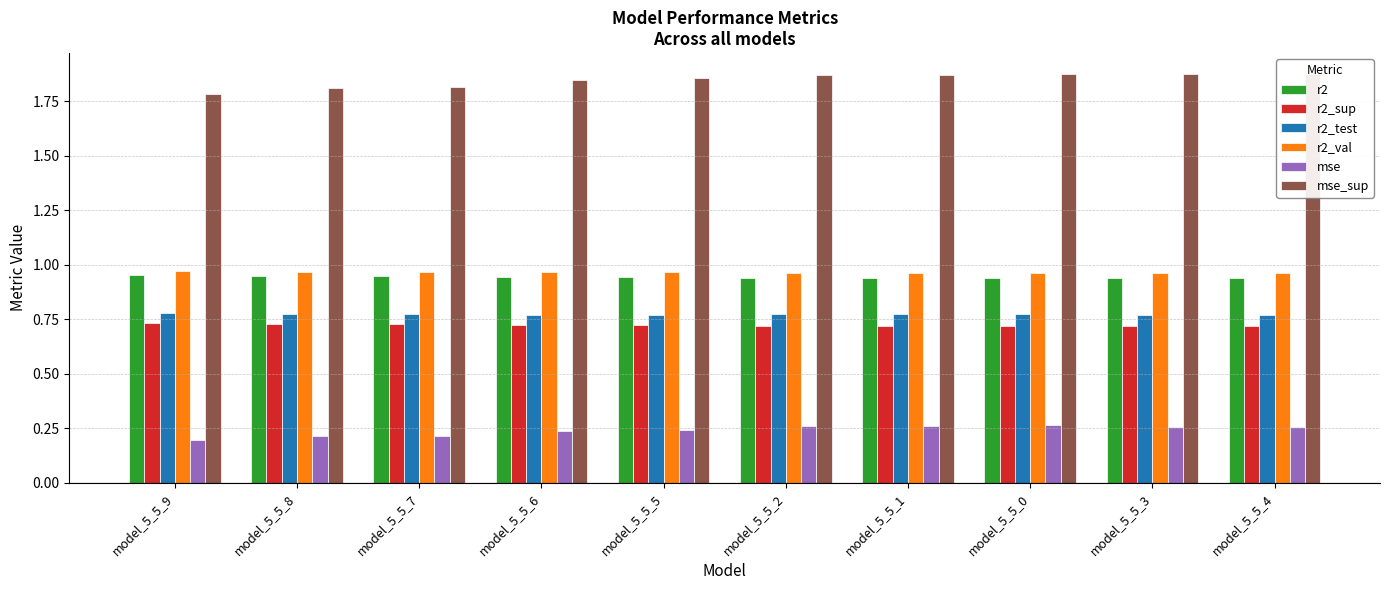

Reading left to right, transcribe all the data shown in this chart.

r2: model_5_5_9=1.0	model_5_5_8=0.9	model_5_5_7=0.9	model_5_5_6=0.9	model_5_5_5=0.9	model_5_5_2=0.9	model_5_5_1=0.9	model_5_5_0=0.9	model_5_5_3=0.9	model_5_5_4=0.9
r2_sup: model_5_5_9=0.7	model_5_5_8=0.7	model_5_5_7=0.7	model_5_5_6=0.7	model_5_5_5=0.7	model_5_5_2=0.7	model_5_5_1=0.7	model_5_5_0=0.7	model_5_5_3=0.7	model_5_5_4=0.7
r2_test: model_5_5_9=0.8	model_5_5_8=0.8	model_5_5_7=0.8	model_5_5_6=0.8	model_5_5_5=0.8	model_5_5_2=0.8	model_5_5_1=0.8	model_5_5_0=0.8	model_5_5_3=0.8	model_5_5_4=0.8
r2_val: model_5_5_9=1.0	model_5_5_8=1.0	model_5_5_7=1.0	model_5_5_6=1.0	model_5_5_5=1.0	model_5_5_2=1.0	model_5_5_1=1.0	model_5_5_0=1.0	model_5_5_3=1.0	model_5_5_4=1.0
mse: model_5_5_9=0.2	model_5_5_8=0.2	model_5_5_7=0.2	model_5_5_6=0.2	model_5_5_5=0.2	model_5_5_2=0.3	model_5_5_1=0.3	model_5_5_0=0.3	model_5_5_3=0.3	model_5_5_4=0.3
mse_sup: model_5_5_9=1.8	model_5_5_8=1.8	model_5_5_7=1.8	model_5_5_6=1.8	model_5_5_5=1.9	model_5_5_2=1.9	model_5_5_1=1.9	model_5_5_0=1.9	model_5_5_3=1.9	model_5_5_4=1.9